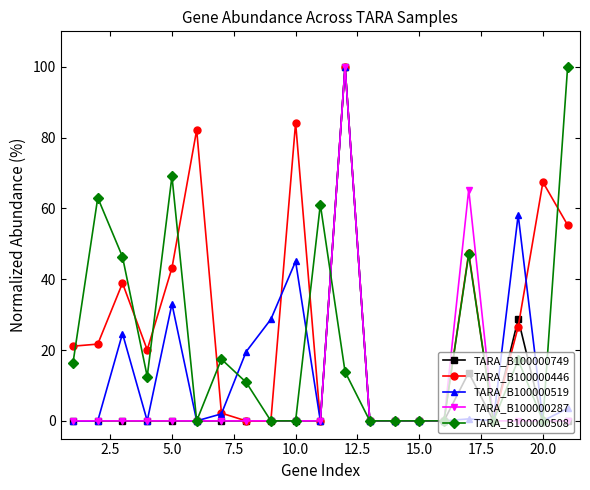

Which series has the largest total across all categories?

TARA_B100000446